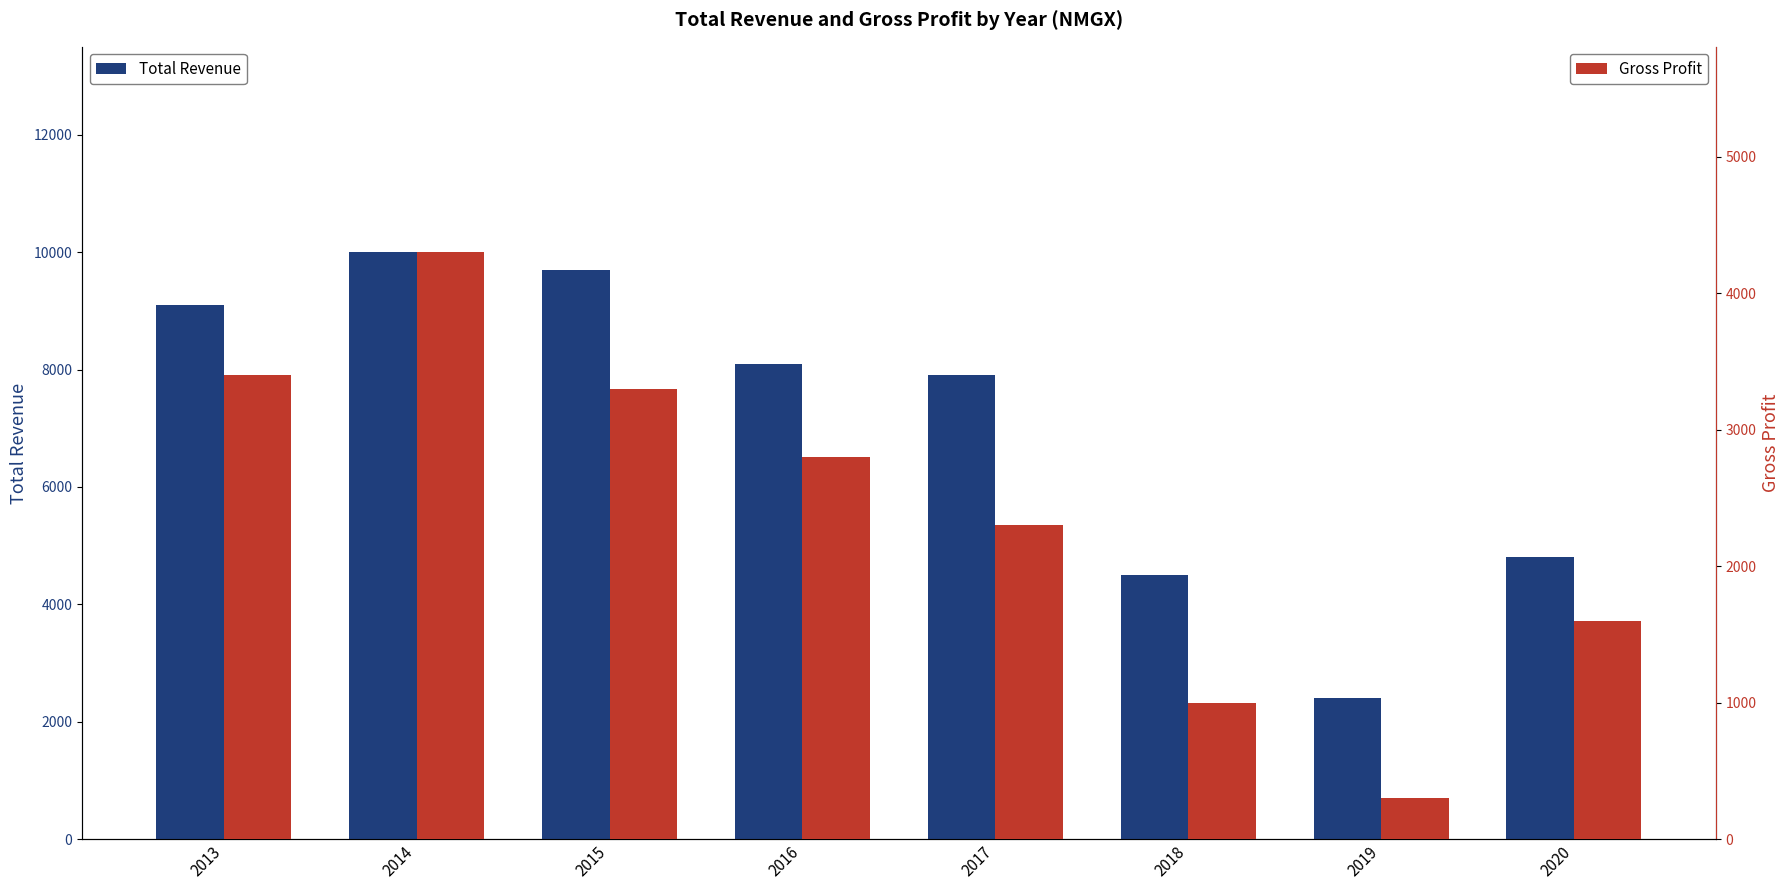

Which label corresponds to the smallest value in the chart?

2019